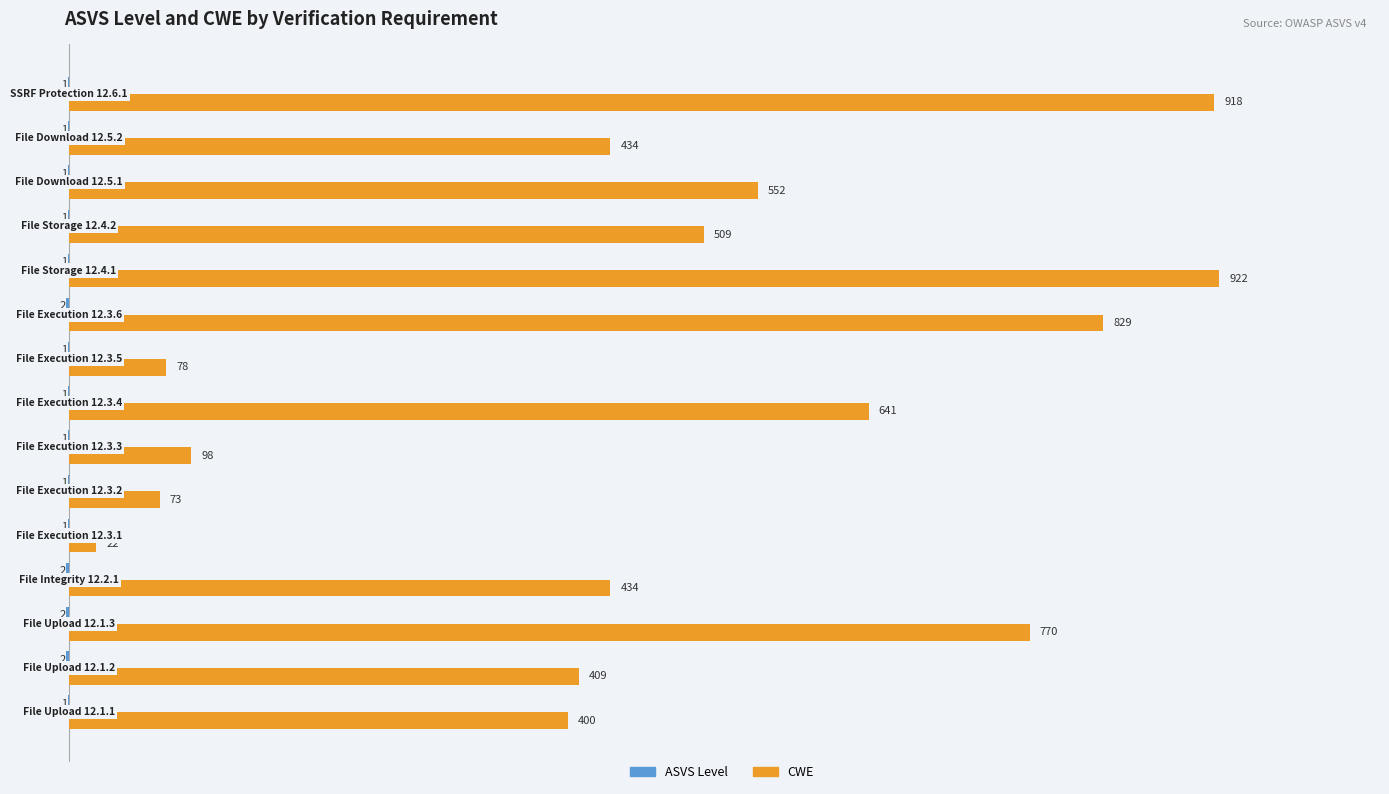

What is the maximum value shown in the chart?

922